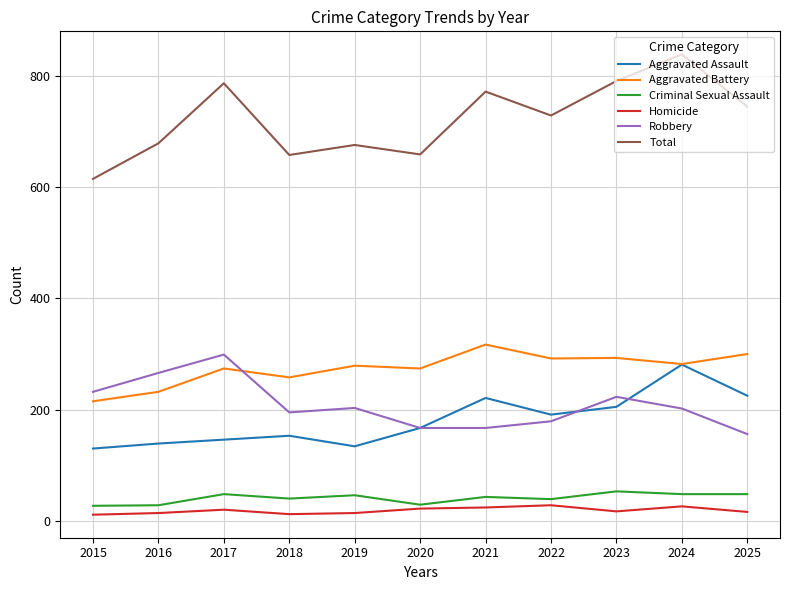

True or false: Total and Homicide cross at least once.

False